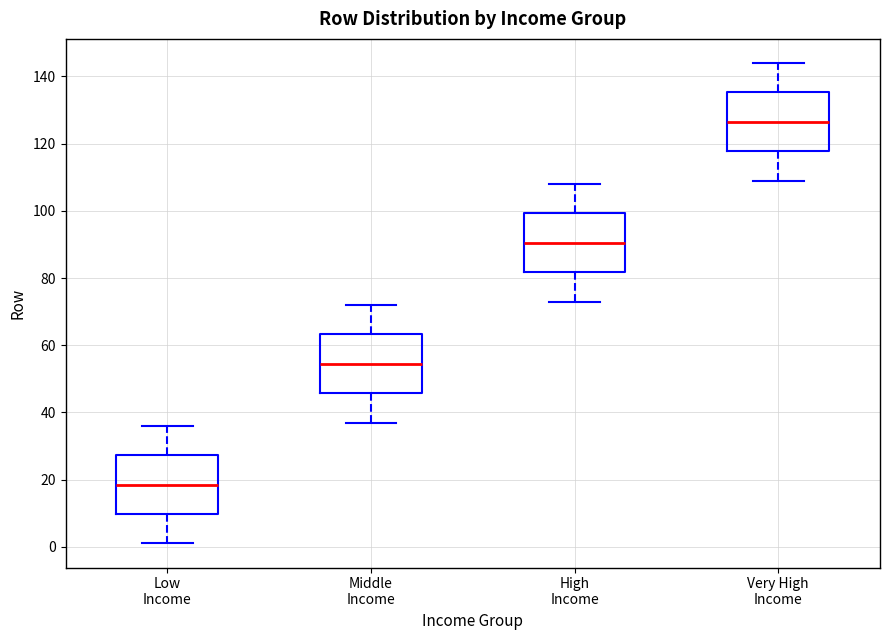

Reading left to right, transcribe this box plot: for each box, give where its median line is, the range the box spans, and where its two whiskers end, as read against the y-axis. The values are not printed on the chart, so give them approximately, as read against the axis.

Low Income: median 18, box 10 to 28, whiskers 2 to 36
Middle Income: median 54, box 46 to 64, whiskers 38 to 72
High Income: median 90, box 82 to 100, whiskers 74 to 108
Very High Income: median 126, box 118 to 136, whiskers 110 to 144